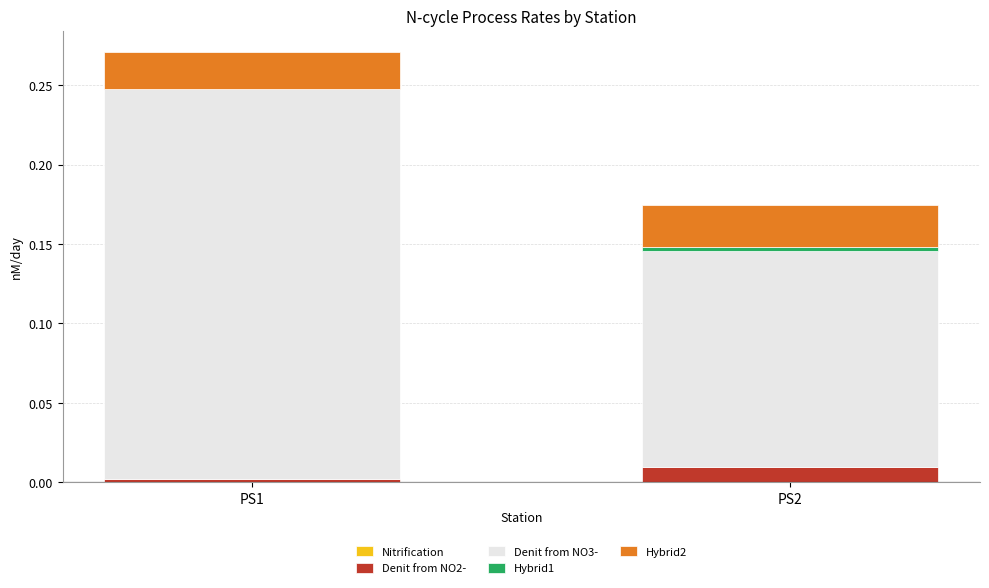

At which category is the sum across all series the highest?

PS1